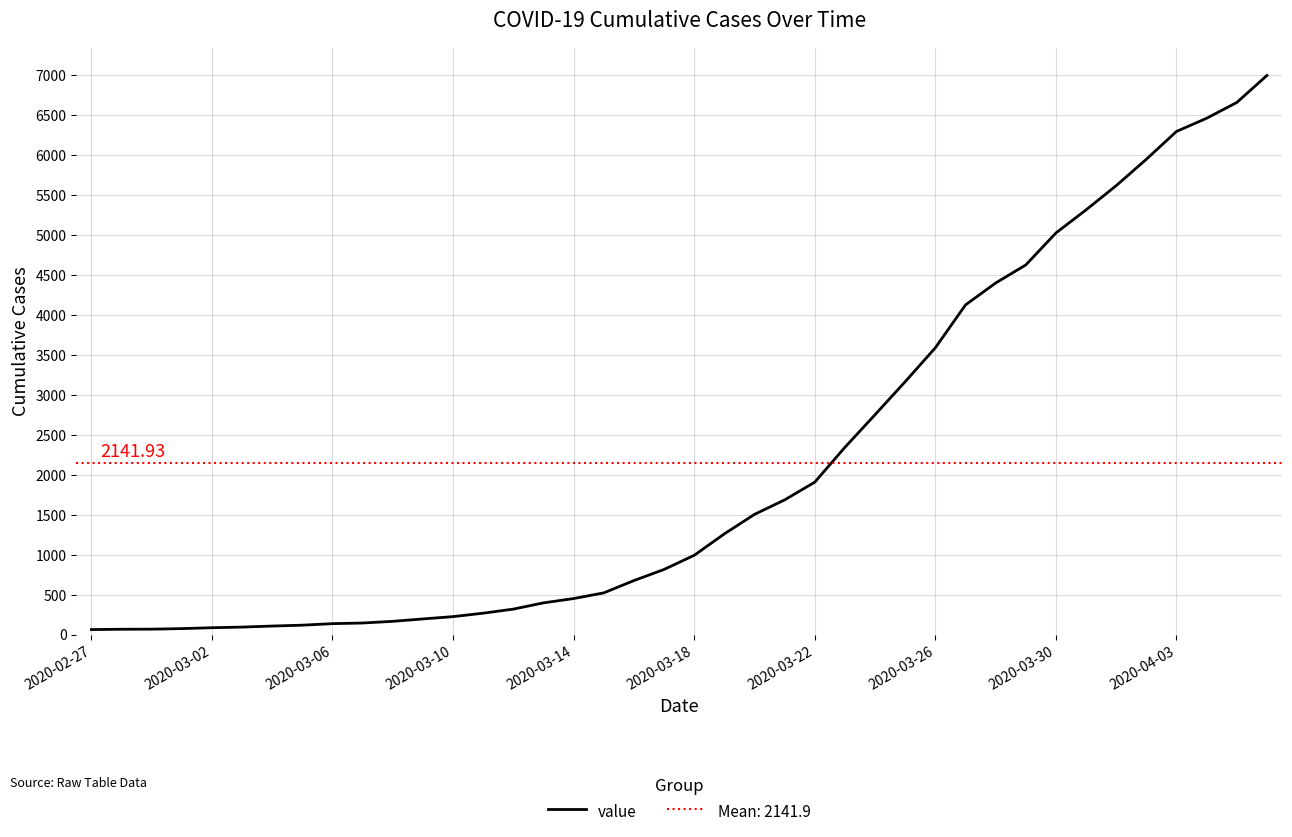

What is the sum of all values?

85677